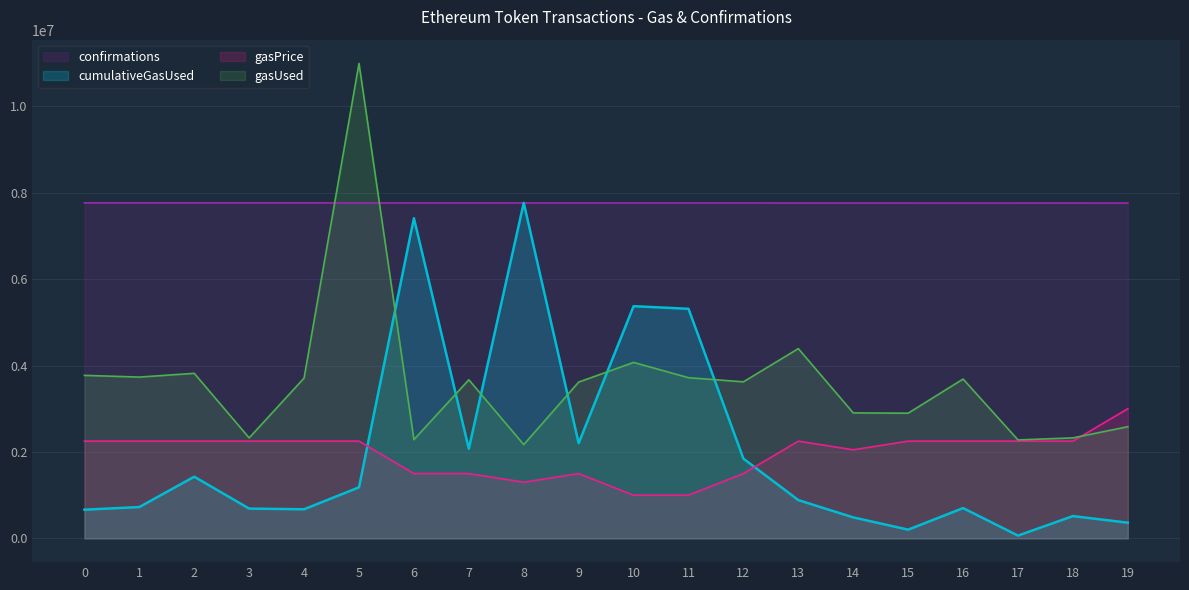

Which series has the largest total across all categories?

confirmations